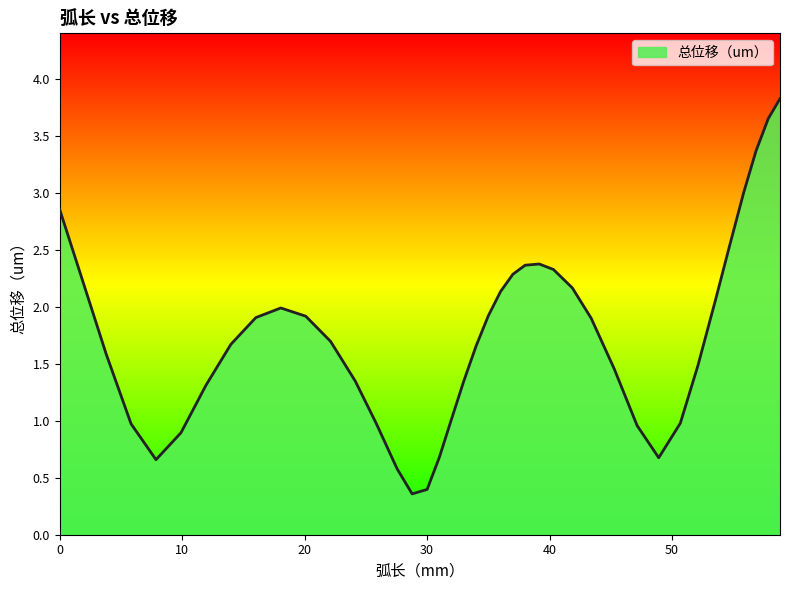

What is the greatest value displayed?

3.8